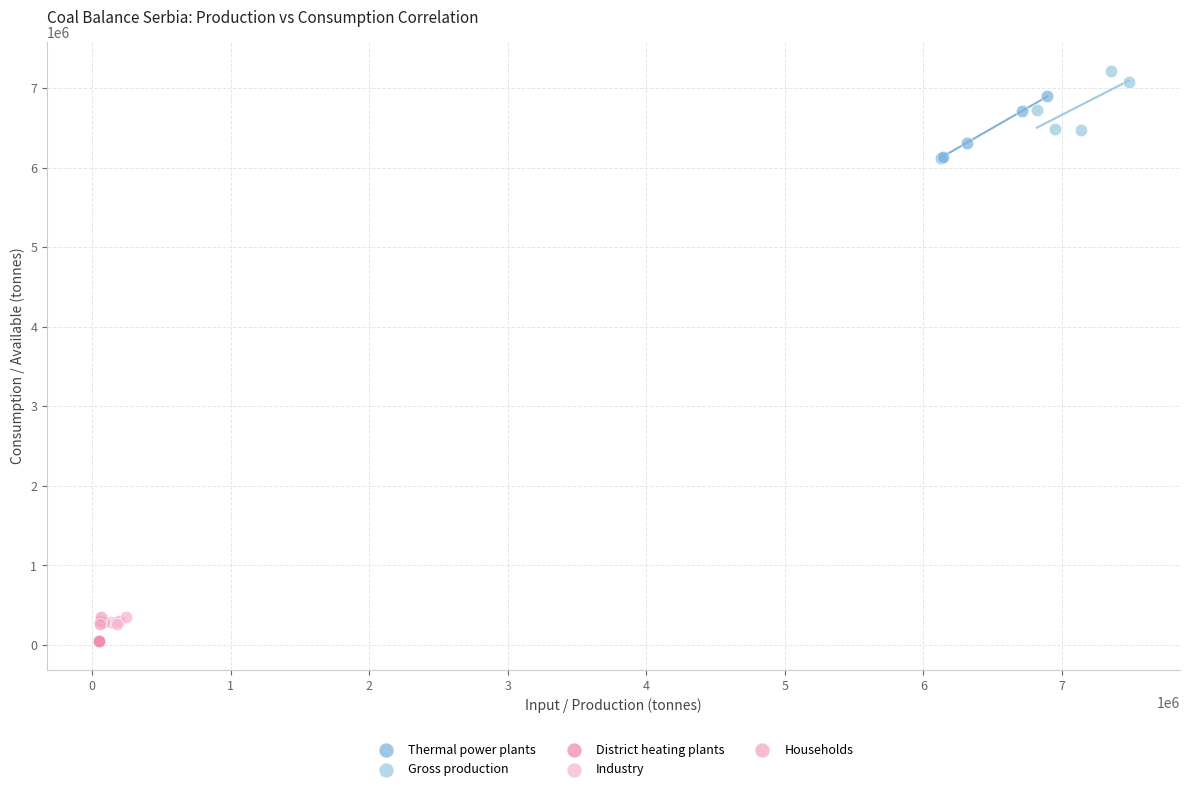

Which series contains the highest Y value?

Gross production